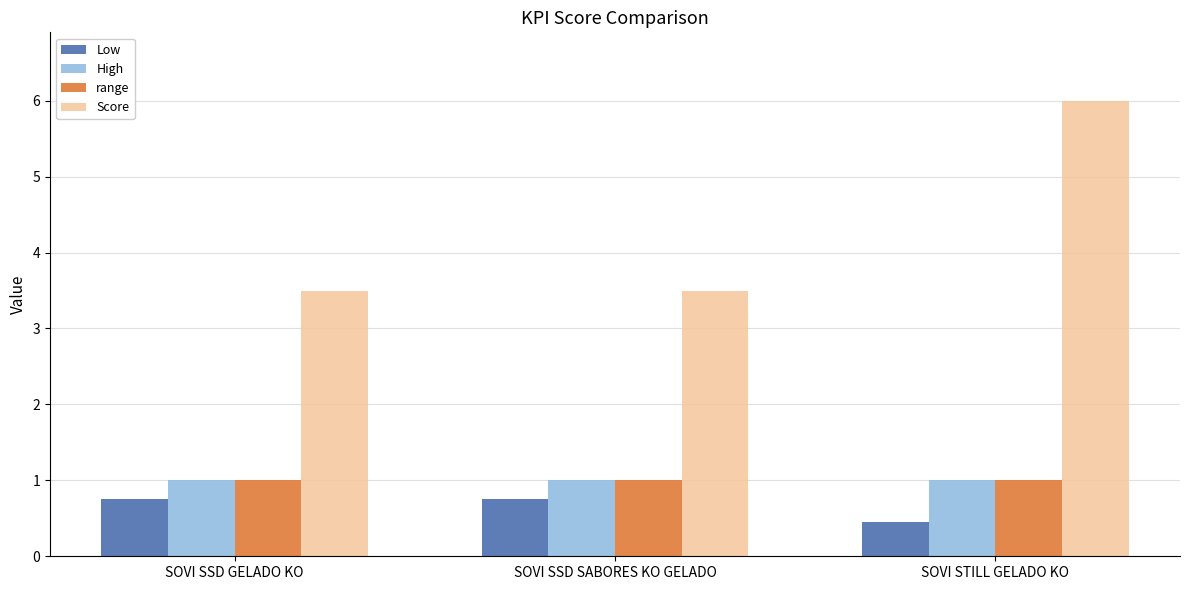

Does the chart contain stacked bars?

No